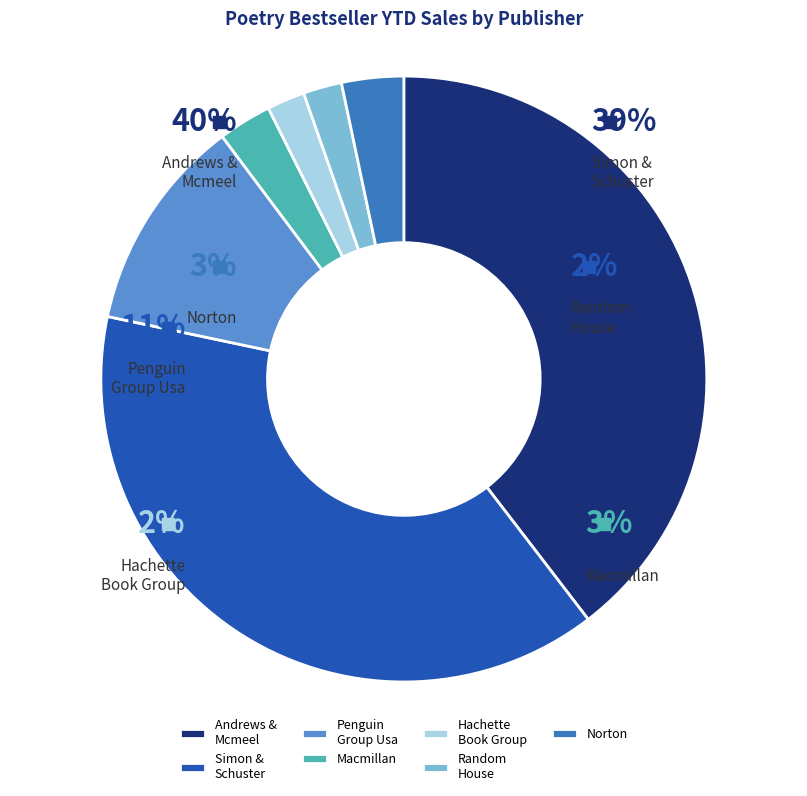

Approximately how many times larger is the value at Macmillan compared to Penguin Group Usa?

0.2